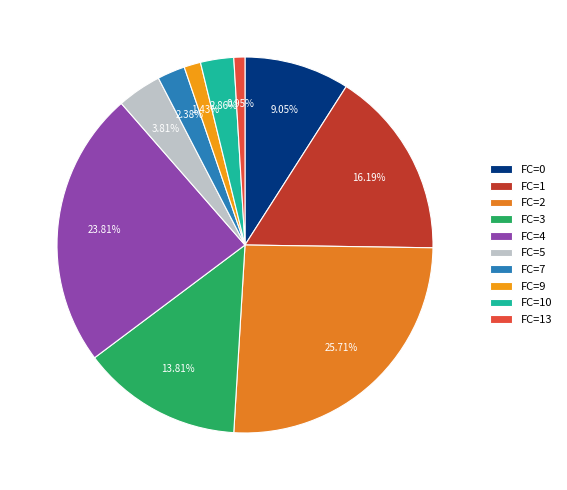

How many slices are in this pie chart?

10